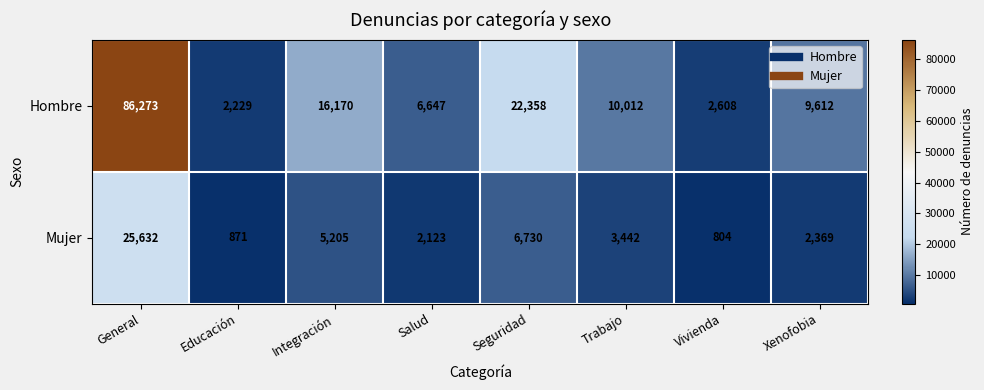

What is the total value across all series at Salud?

8770